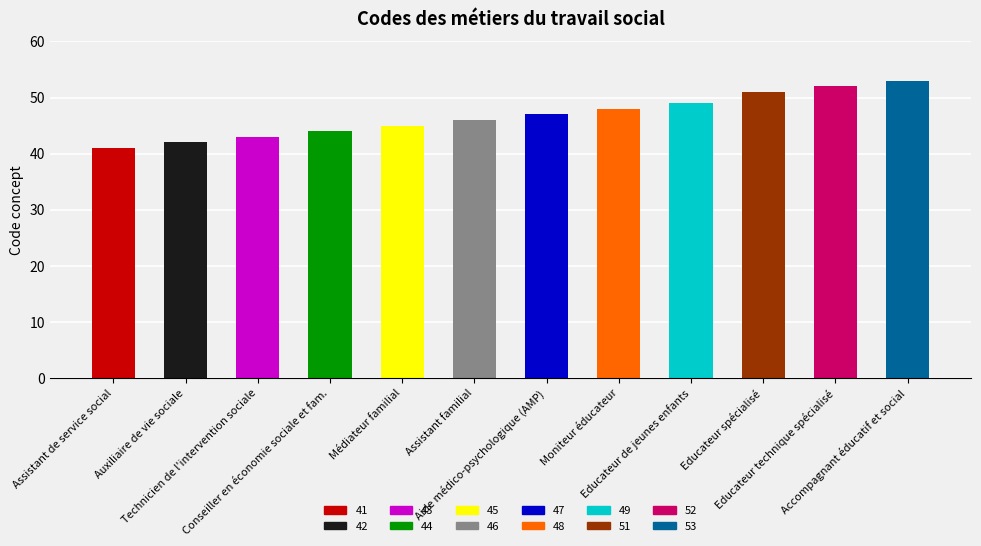

What is the change in value from Assistant de service social to Educateur de jeunes enfants?

+8